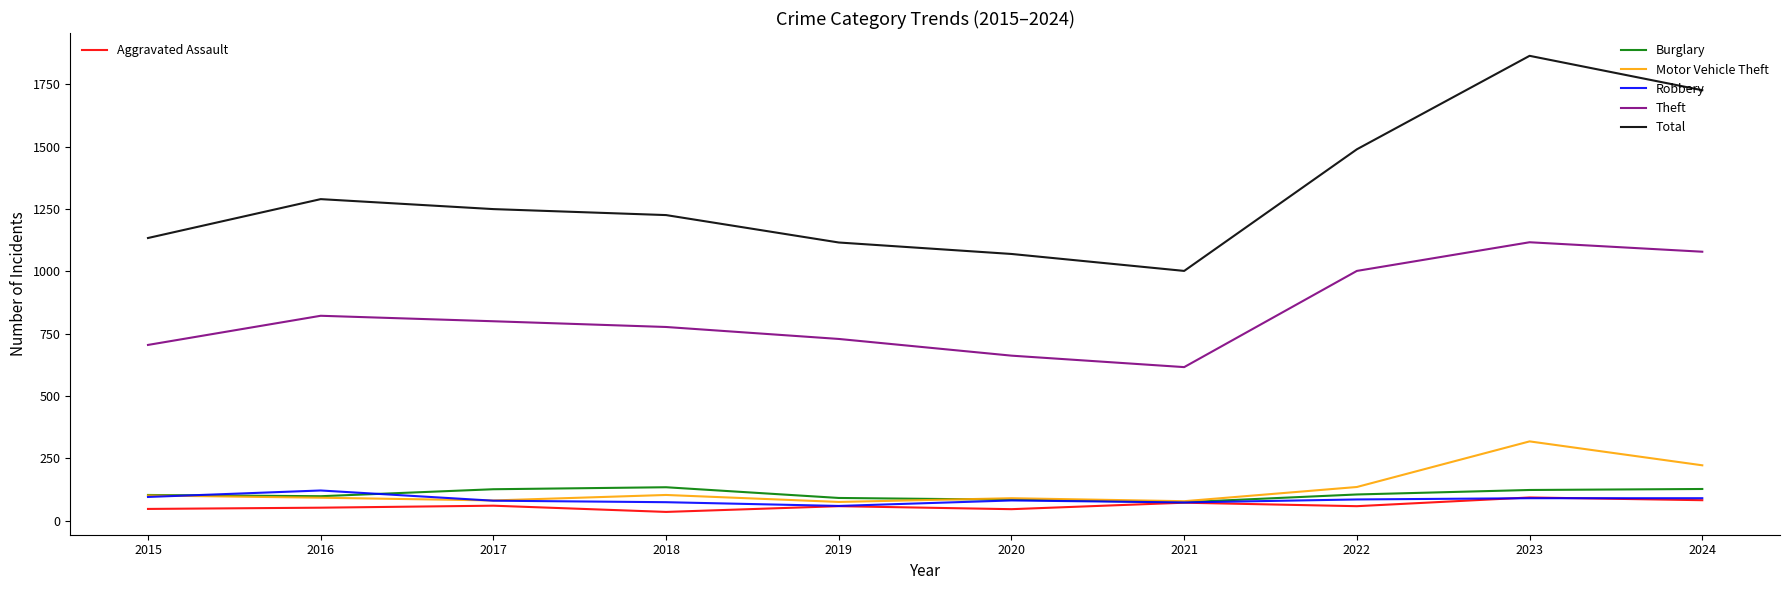

At which category is the sum across all series the highest?

2023